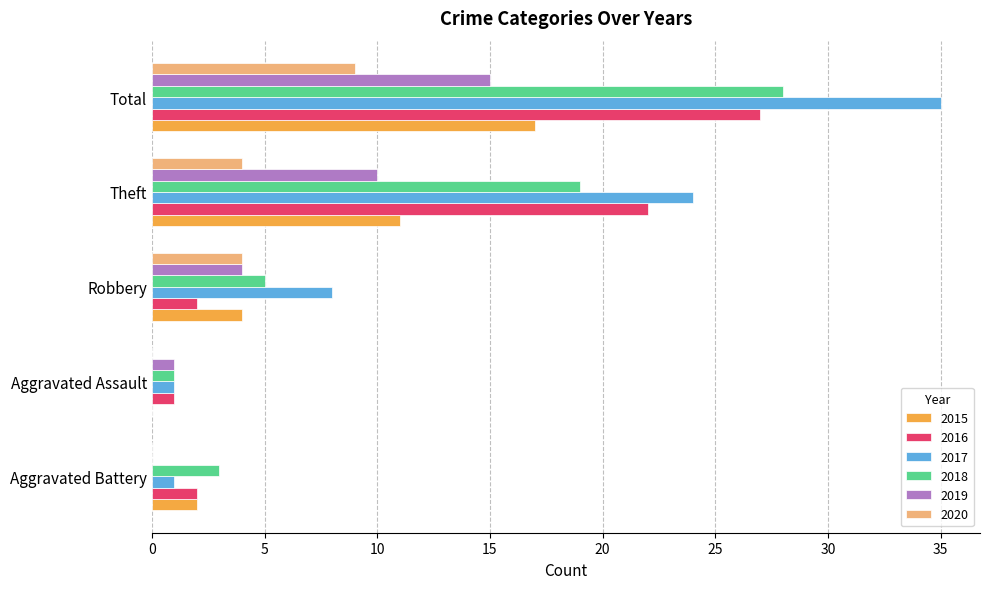

What is the average value of the 2019 series?

6